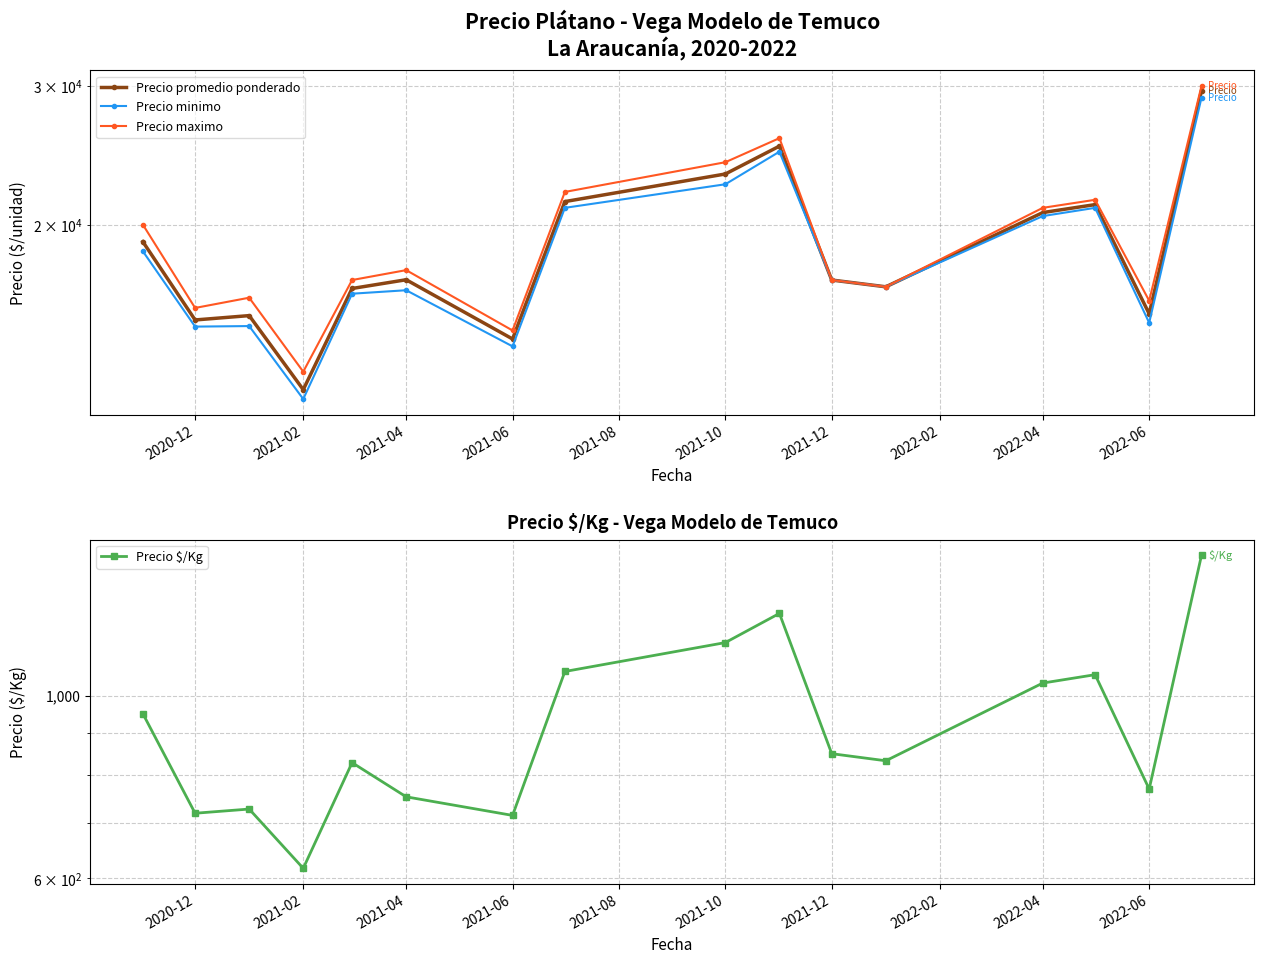

What is the difference between the maximum and minimum values in the Precio promedio ponderado series?

17267.7